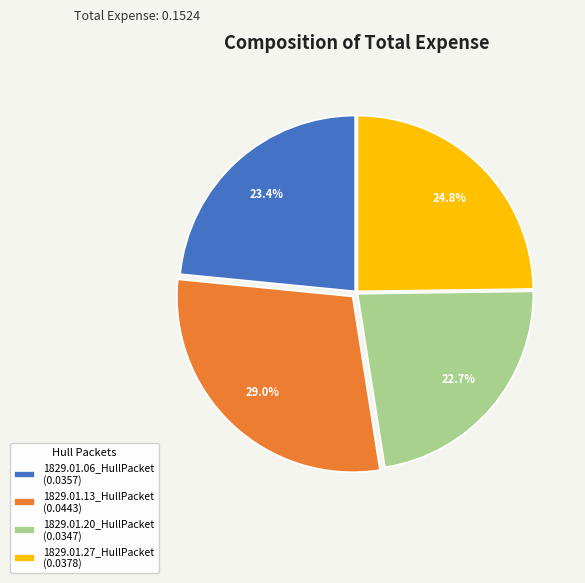

Which slice is the largest?

1829.01.13_HullPacket